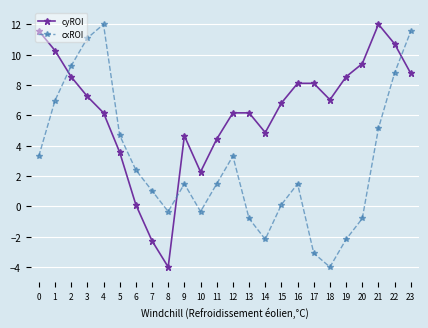

Is this an area chart (filled region under the line)?

No